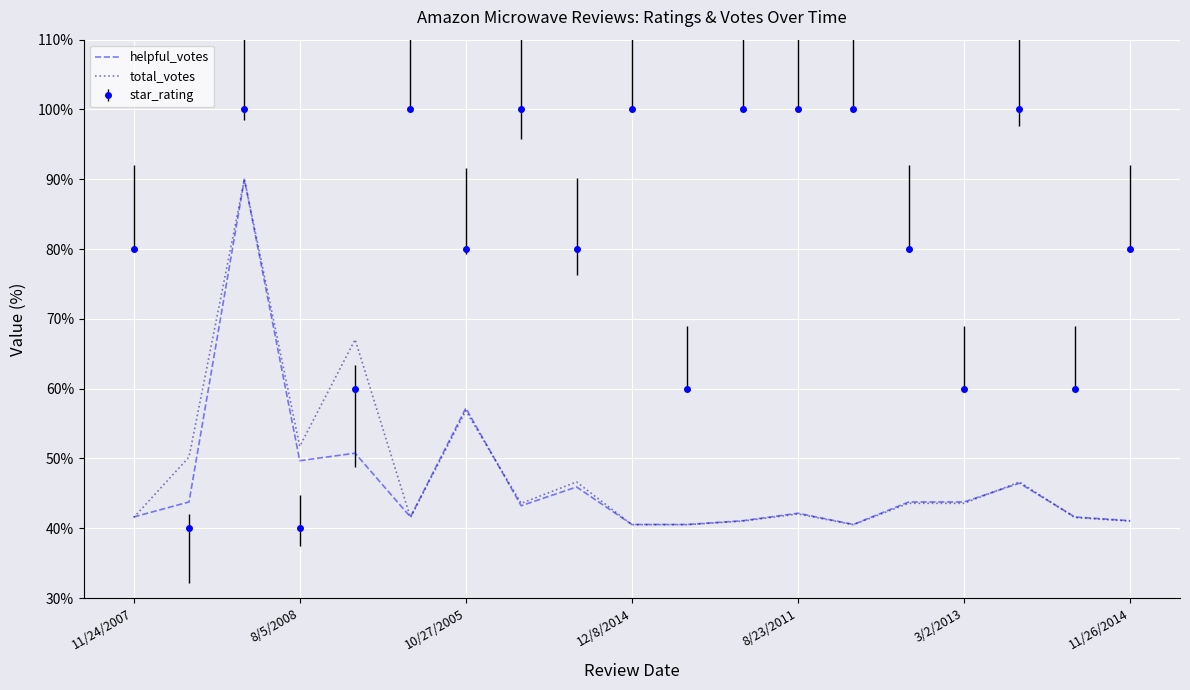

Which series has the largest total across all categories?

star_rating